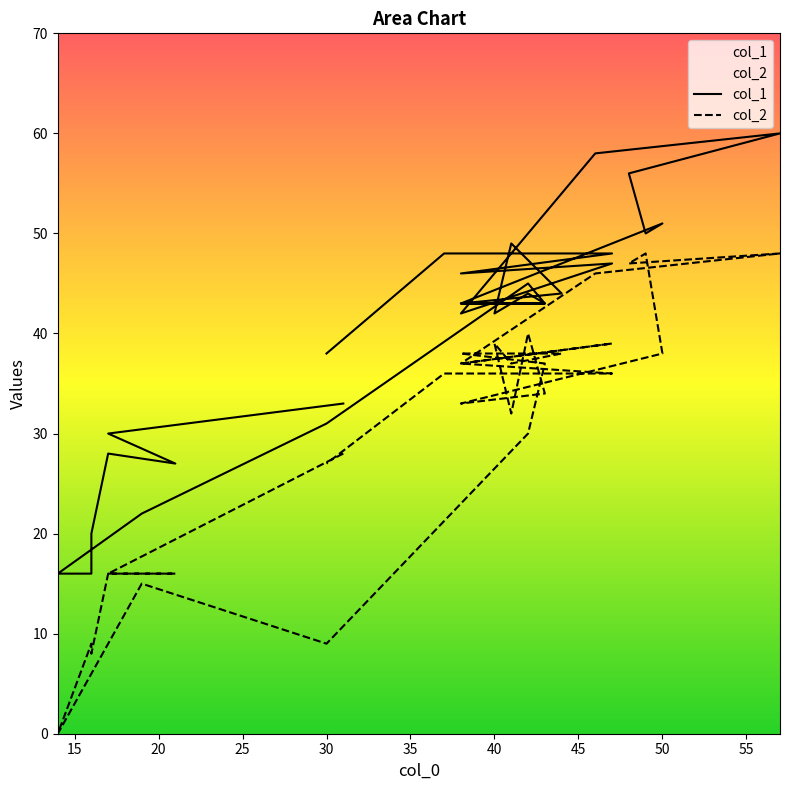

What is the label of the 25th point from the right?

35